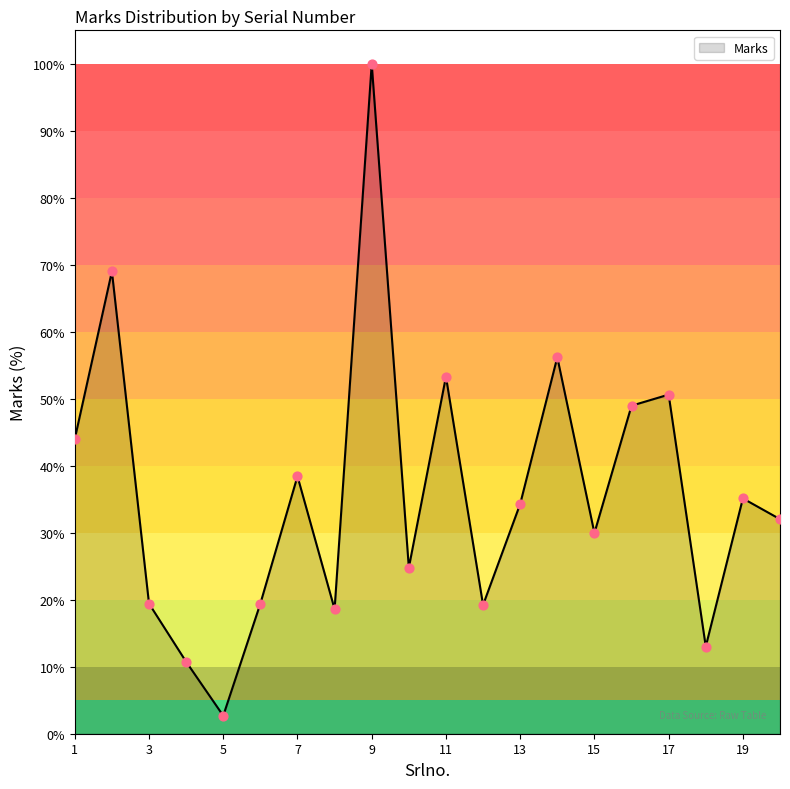

What is the greatest value displayed?

100.0